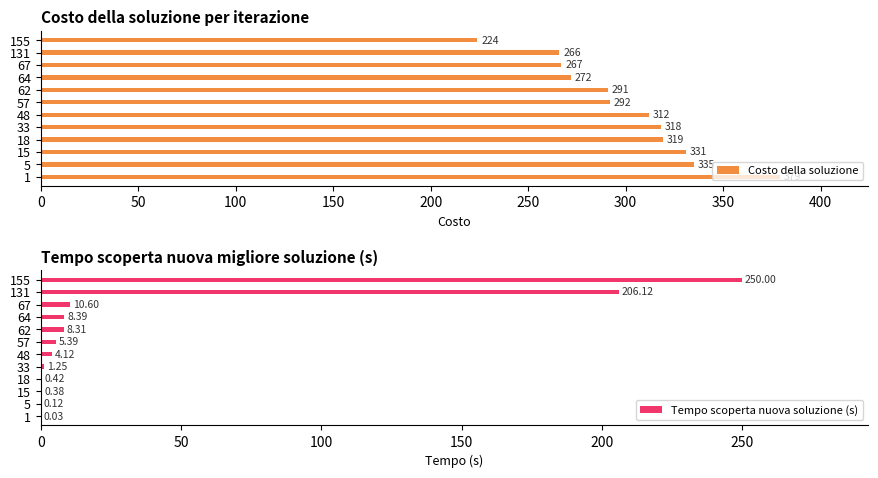

At which label is Costo della soluzione closest to 301?

57